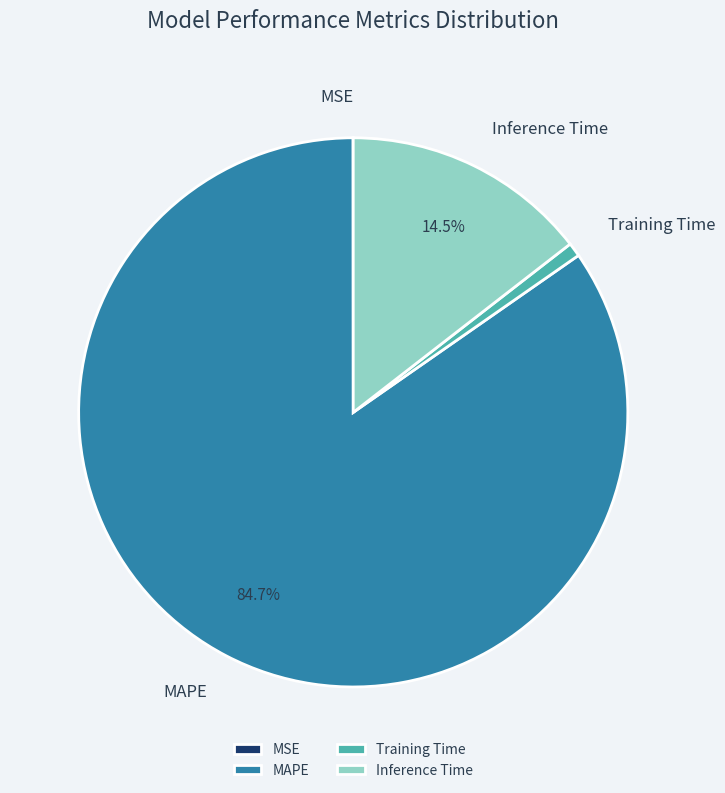

Is the sum of Inference Time and MAPE greater than half?

Yes